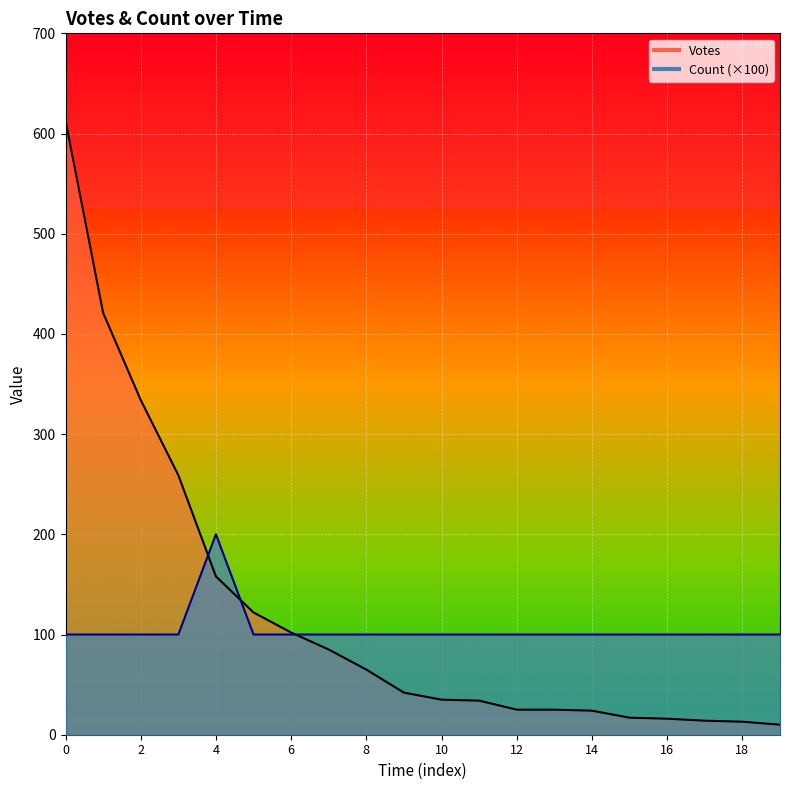

At 15, list the series in order from smallest to largest.

Votes, Count